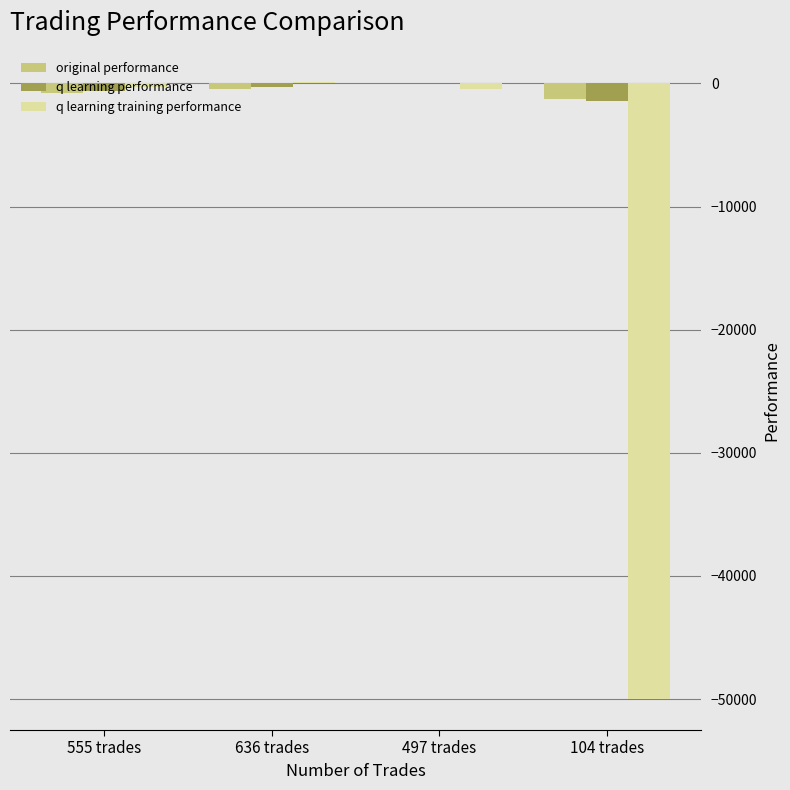

Reading right to left, list all the values displayed in this chart.

original performance: 104 trades=-1248.7	497 trades=29.4	636 trades=-422.6	555 trades=-781.6
q learning performance: 104 trades=-1393.0	497 trades=6.7	636 trades=-305.9	555 trades=-645.0
q learning training performance: 104 trades=-50000.0	497 trades=-489.5	636 trades=134.3	555 trades=-289.1